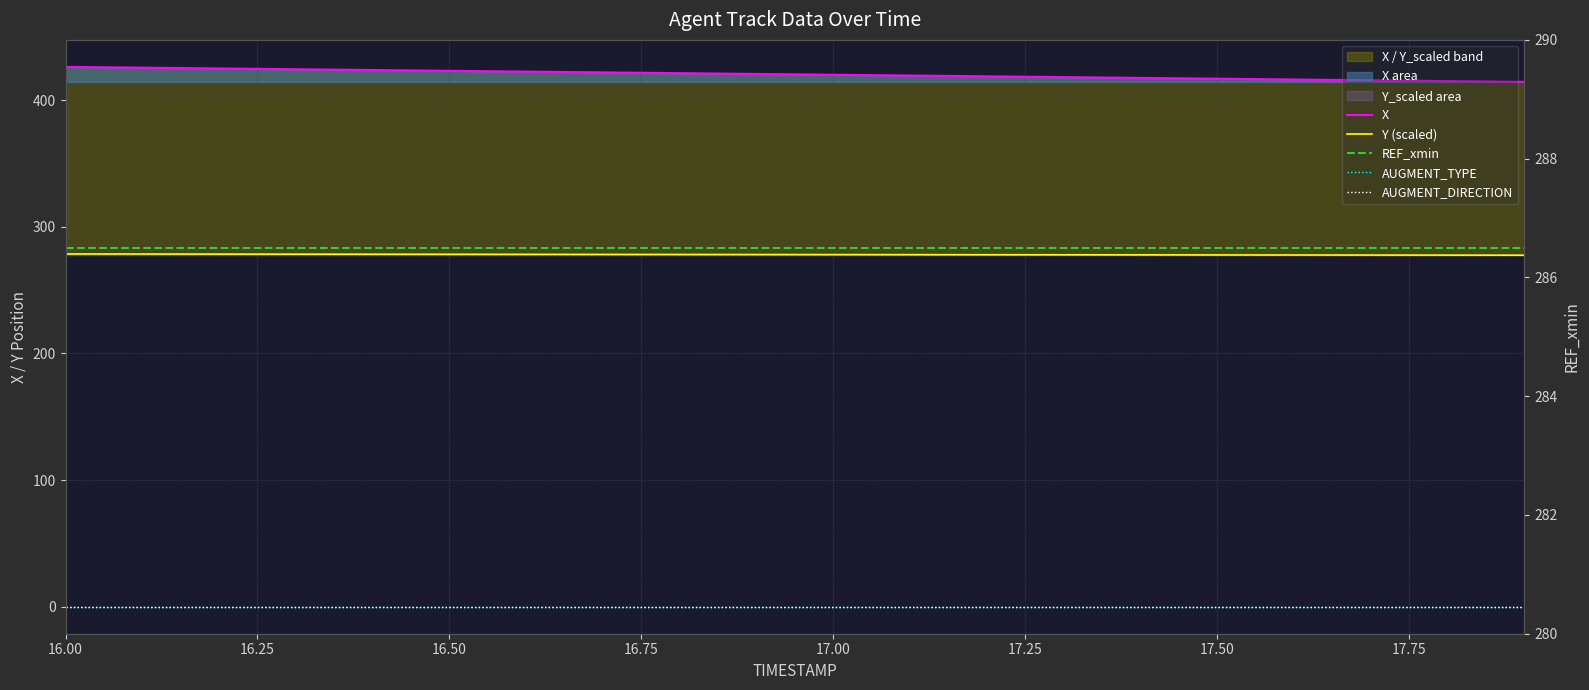

At how many categories does at least one series exceed 190?

20